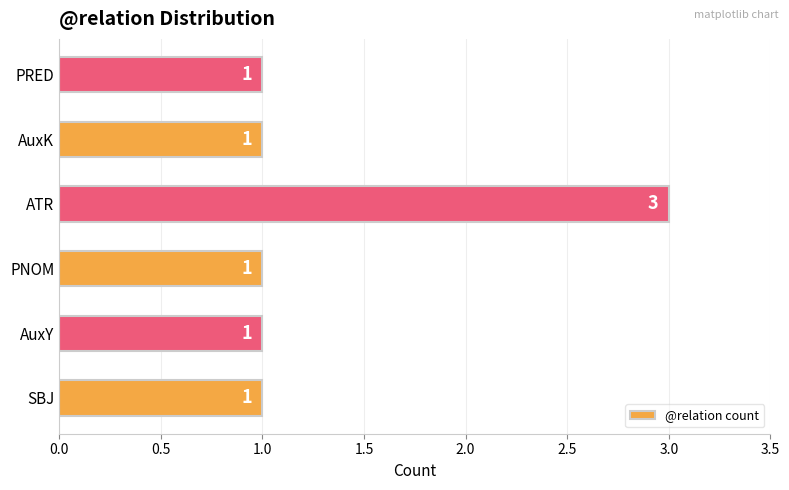

Count the number of values greater than 1.

1